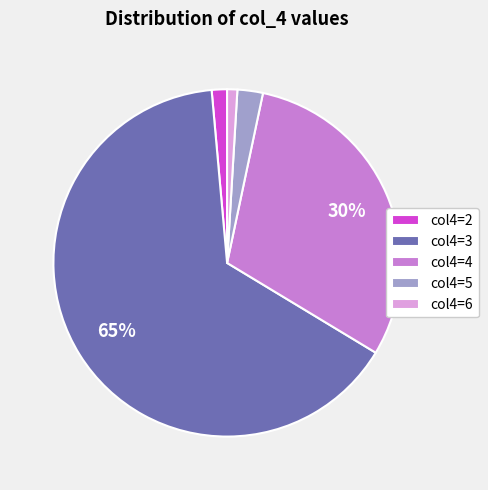

What percentage is the col4=2 slice, to the nearest percent?

1%